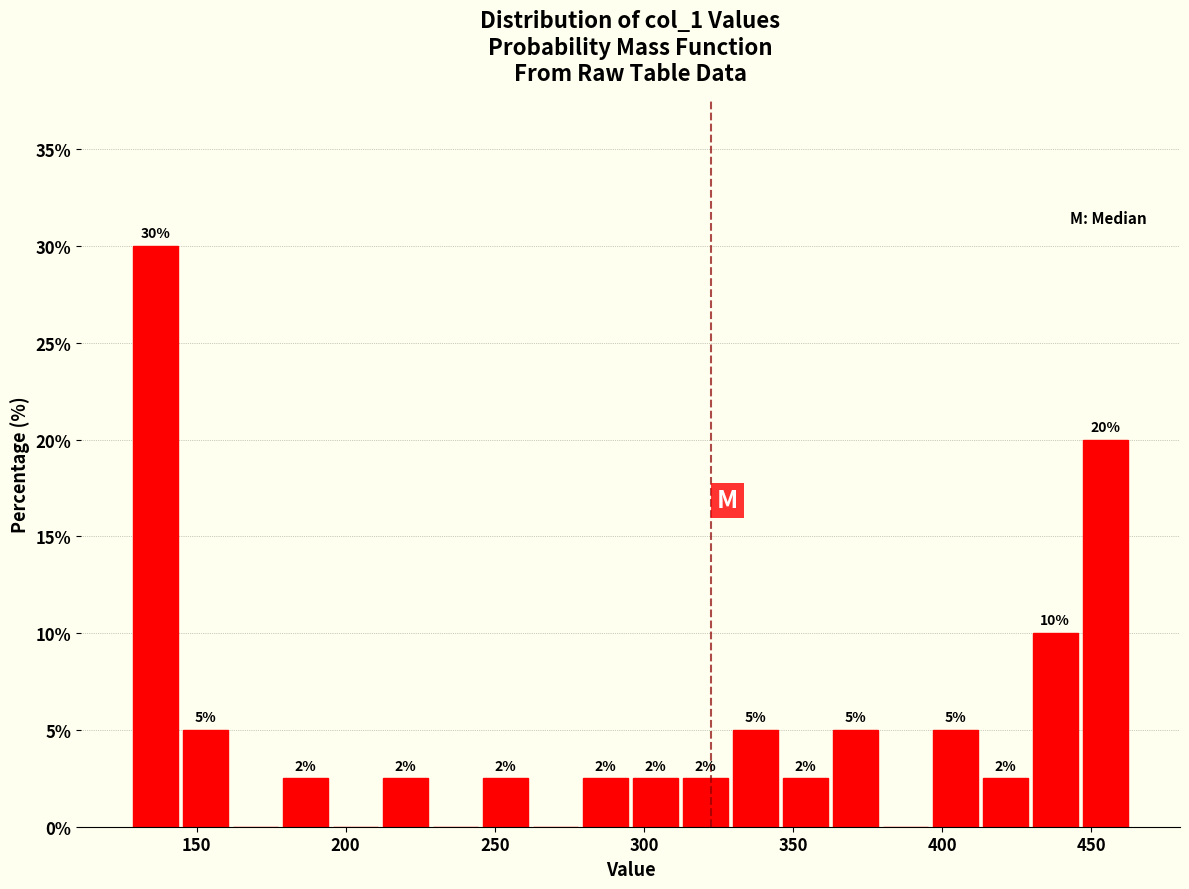

Around what value on the x-axis is the tallest bar? Give the approximate position of its centre, as read against the axis.

135